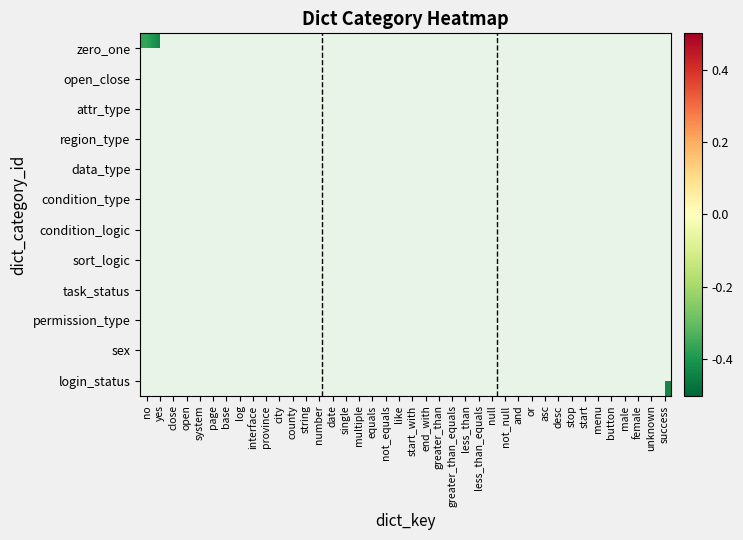

How many data points does each series have?

40